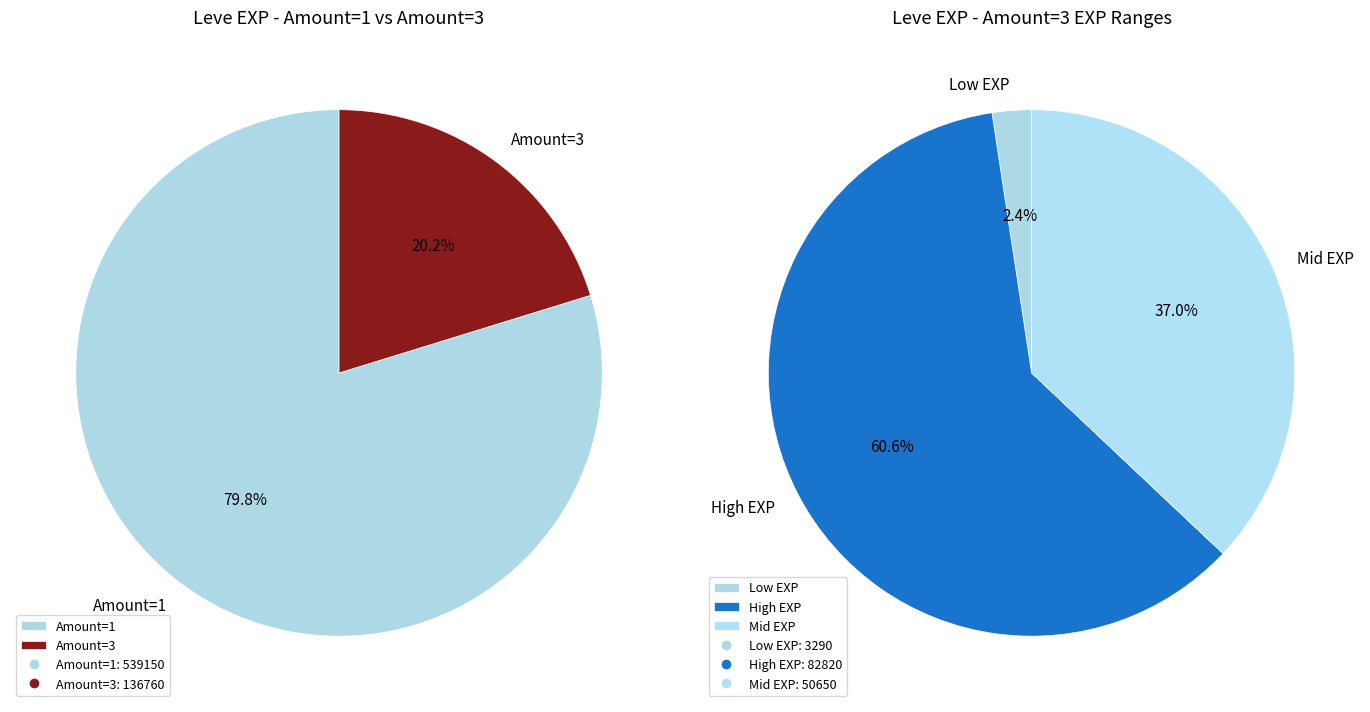

Is it true that 0 is 0% of the pie?

True